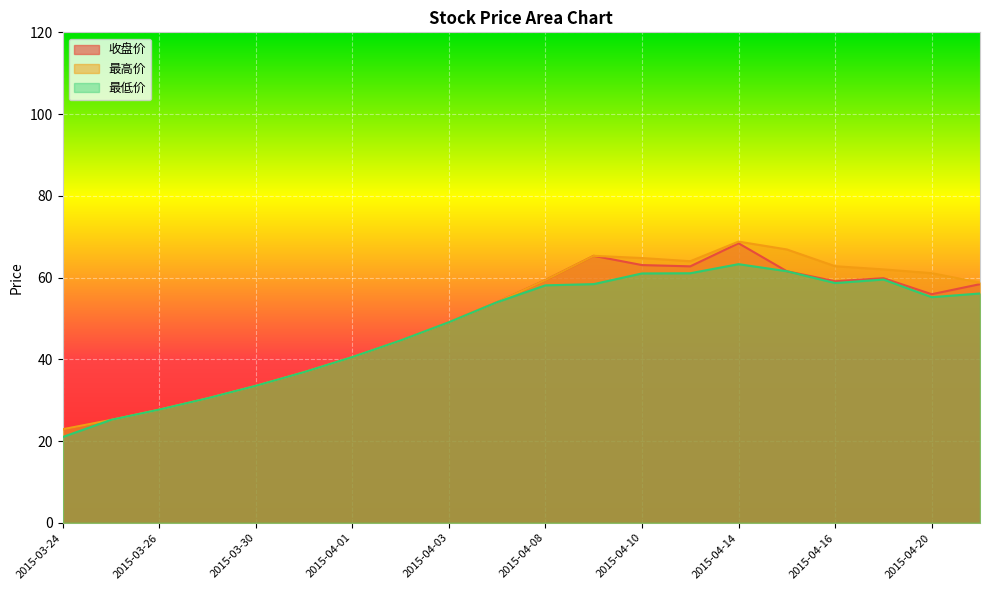

Which has a higher value, 2015-04-20 or 2015-04-10?

2015-04-10